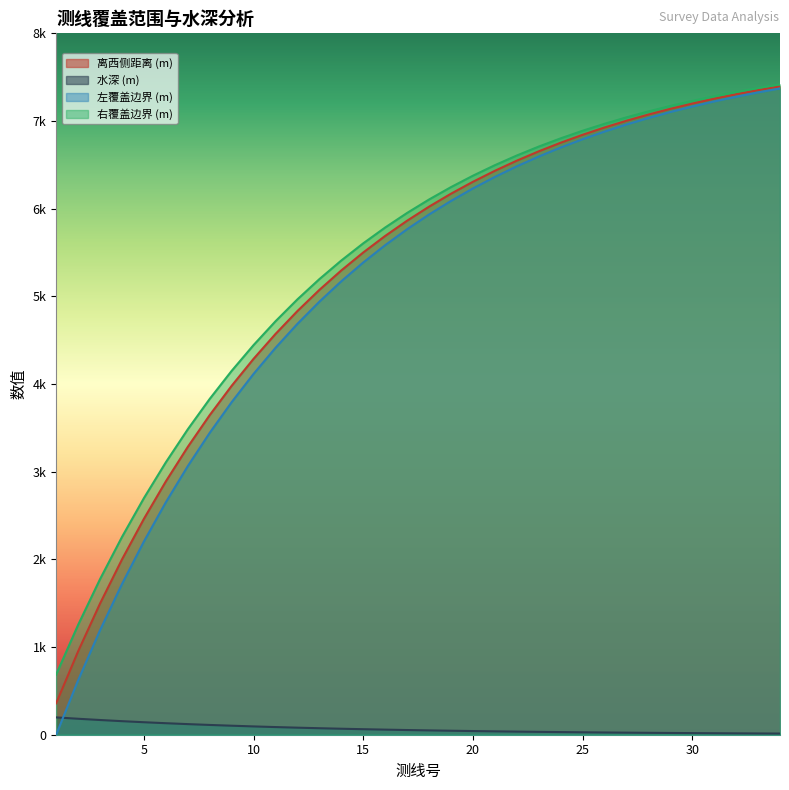

What are all the series names shown in the legend?

离西侧距离 (m), 水深 (m), 左覆盖边界 (m), 右覆盖边界 (m)